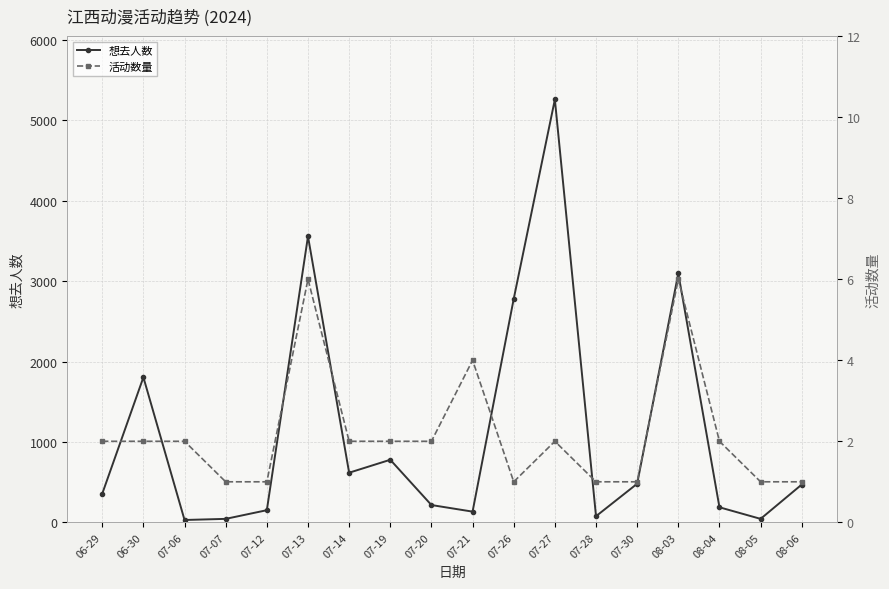

Reading left to right, transcribe all the data shown in this chart.

想去人数: 06-29=356	06-30=1804	07-06=29	07-07=43	07-12=151	07-13=3557	07-14=617	07-19=778	07-20=215	07-21=133	07-26=2779	07-27=5259	07-28=76	07-30=480	08-03=3096	08-04=187	08-05=43	08-06=470
活动数量: 06-29=2	06-30=2	07-06=2	07-07=1	07-12=1	07-13=6	07-14=2	07-19=2	07-20=2	07-21=4	07-26=1	07-27=2	07-28=1	07-30=1	08-03=6	08-04=2	08-05=1	08-06=1